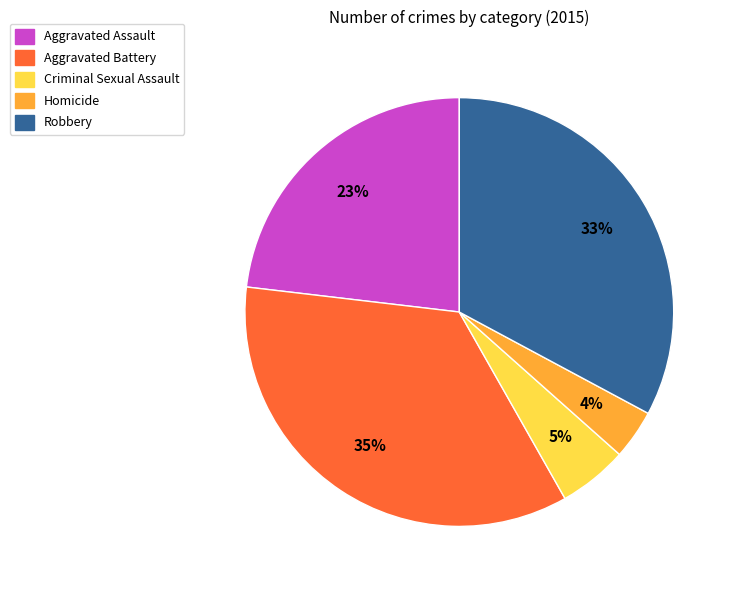

Between Aggravated Assault and Criminal Sexual Assault, which is larger?

Aggravated Assault